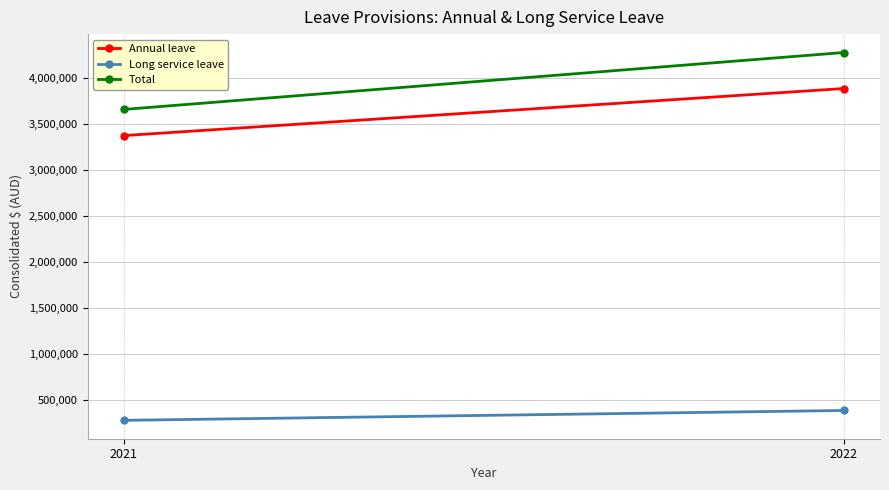

List the series in order of their peak value, lowest first.

Long service leave, Annual leave, Total